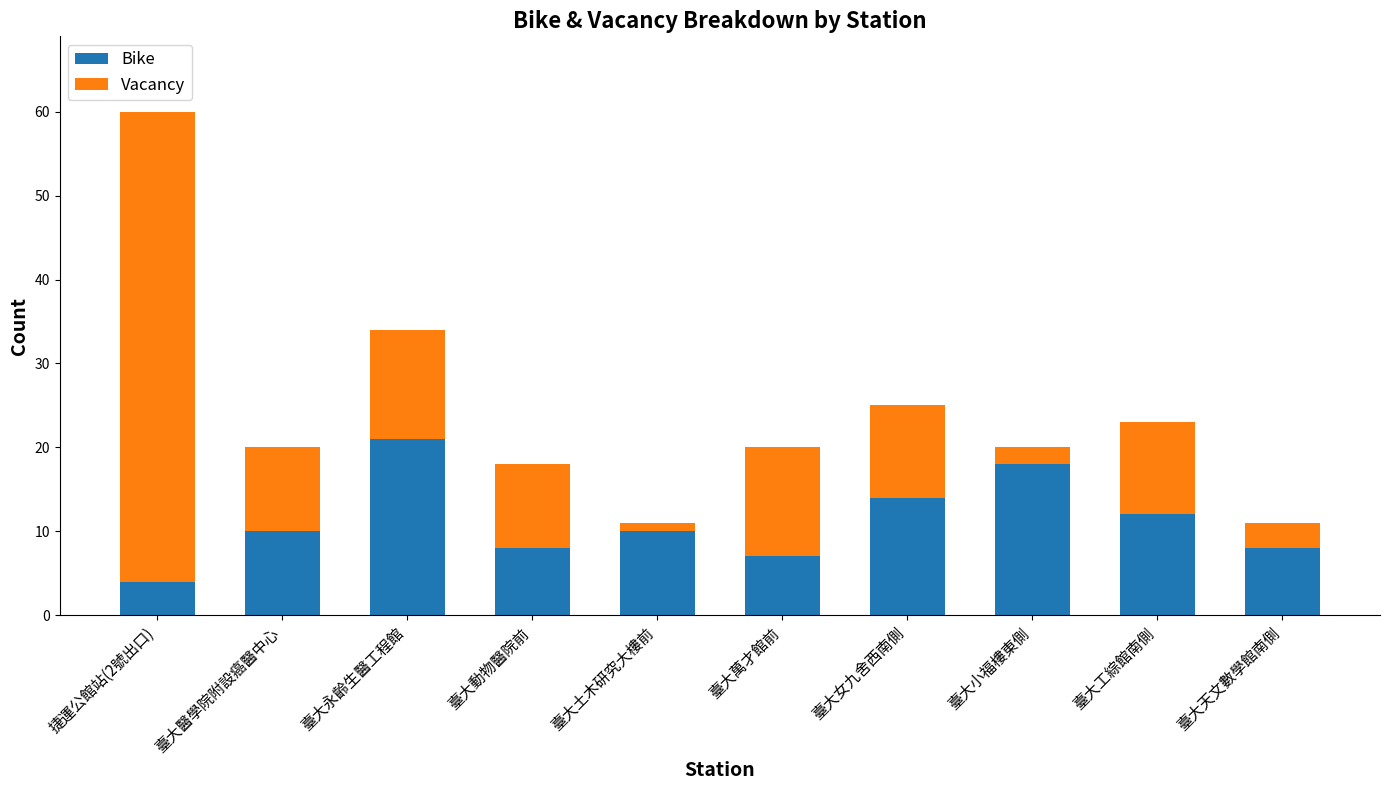

What is the sum of all Bike values?

112